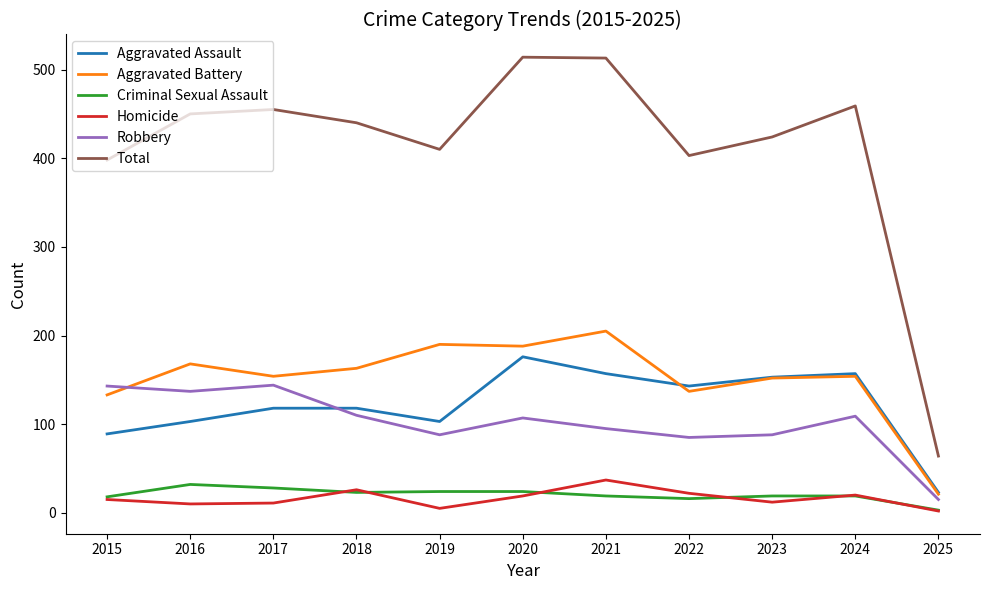

Between 2022 and 2025, which series saw the biggest shift?

Total